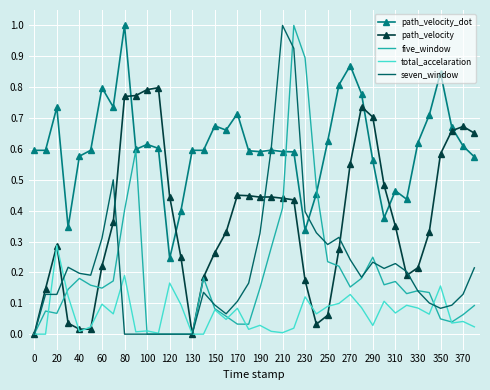

Which series has the largest total across all categories?

path_velocity_dot